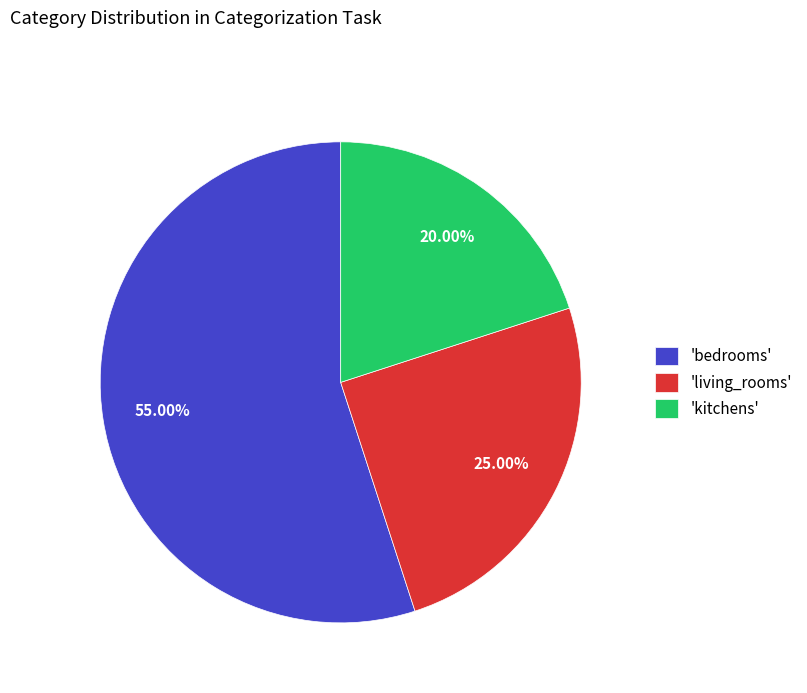

Approximately how many times larger is the value at 'living_rooms' compared to 'kitchens'?

1.2